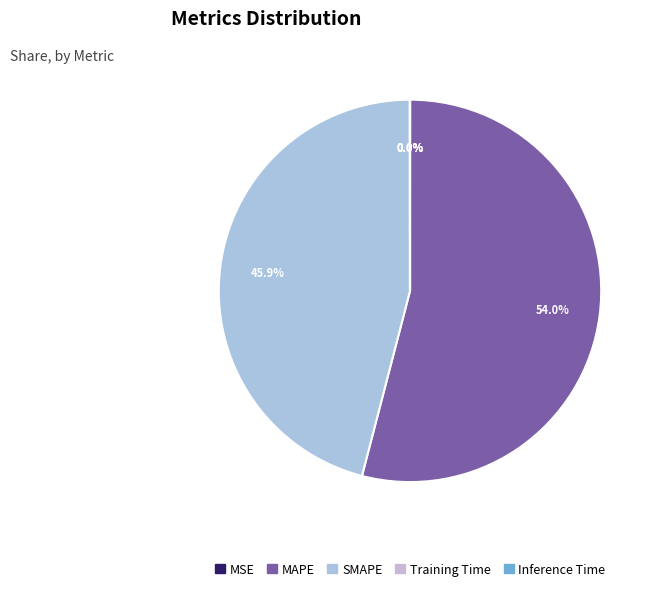

Combined, what portion of the pie is SMAPE and Inference Time?

46.0%